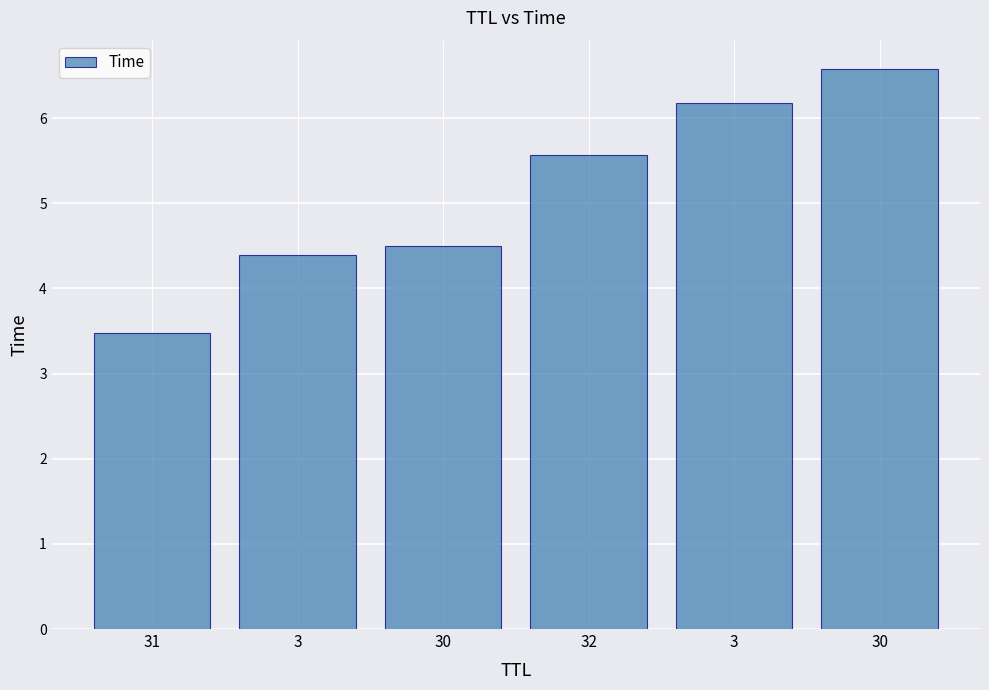

Are the bars horizontal?

No